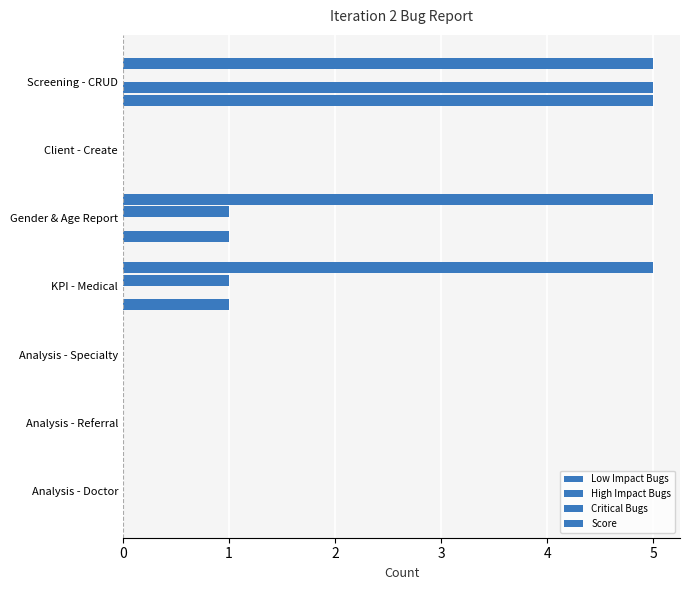

Count the number of data series in this chart.

4